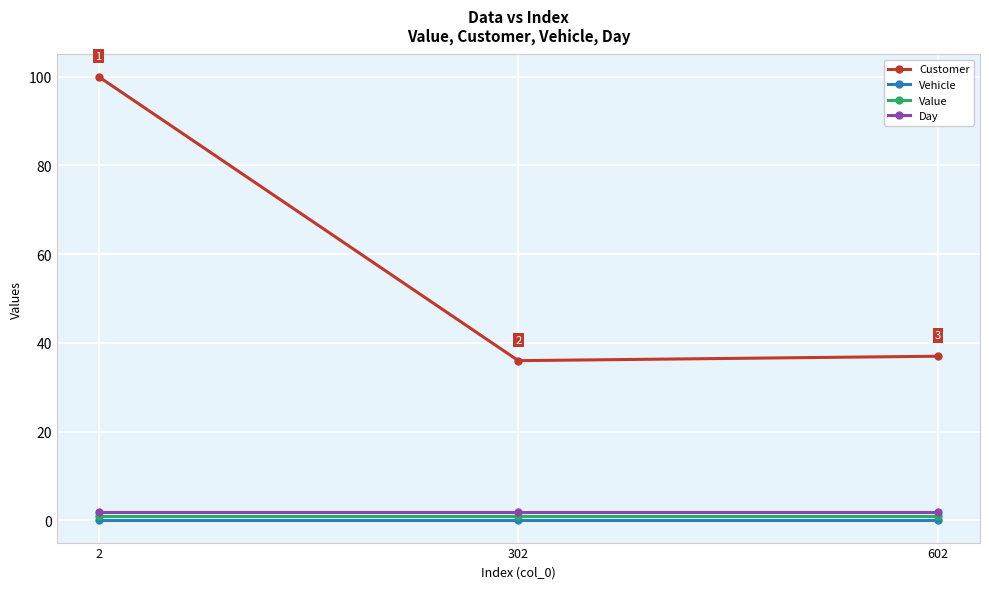

The value of Value at 302 is 1. True or false?

True